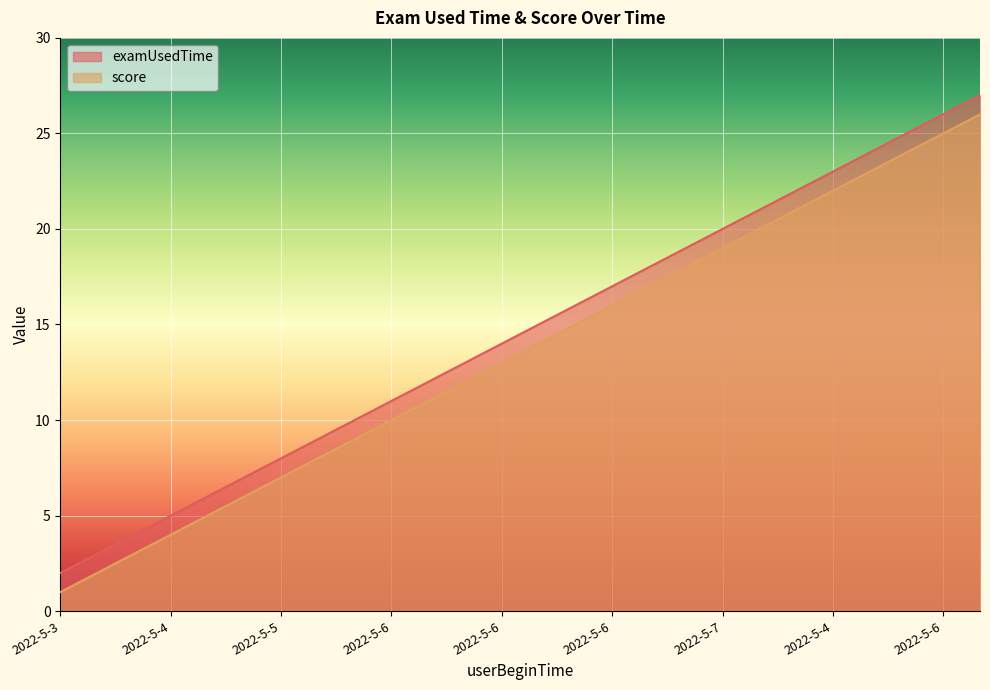

At which label does examUsedTime first exceed 15?

2022-5-6